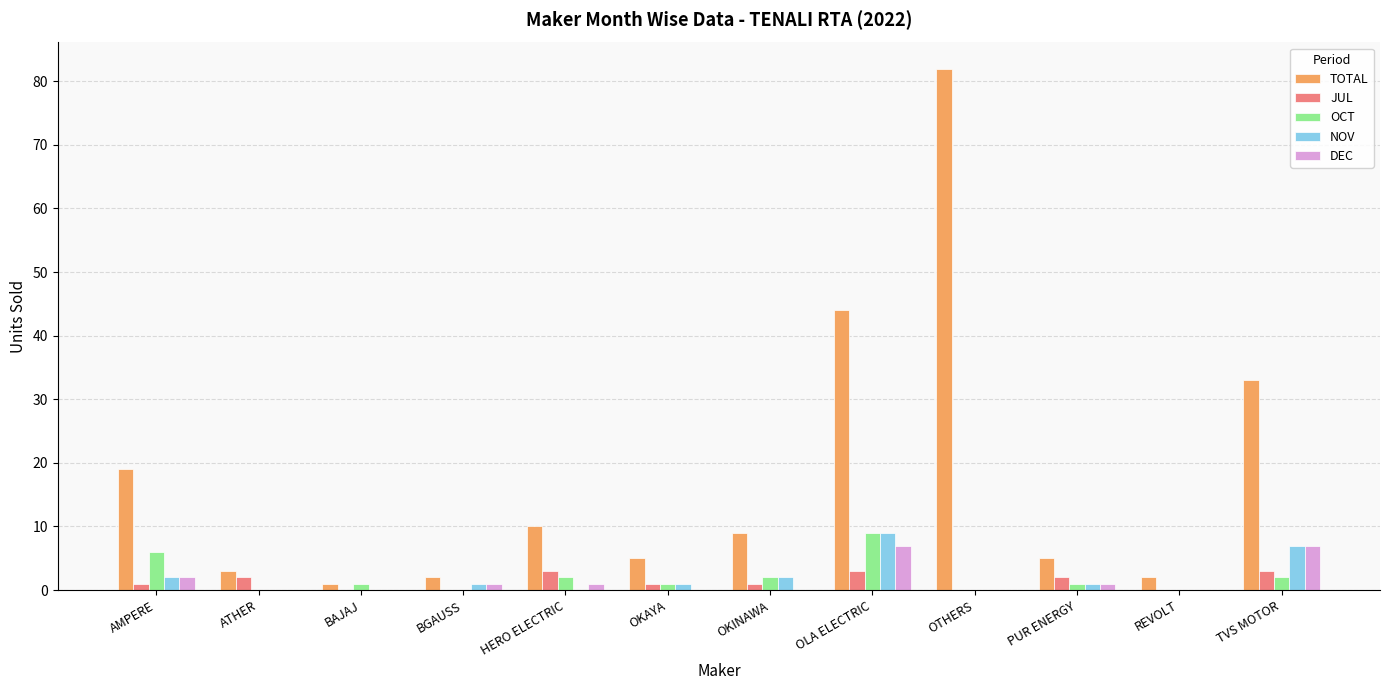

At which category is the sum across all series the highest?

OTHERS